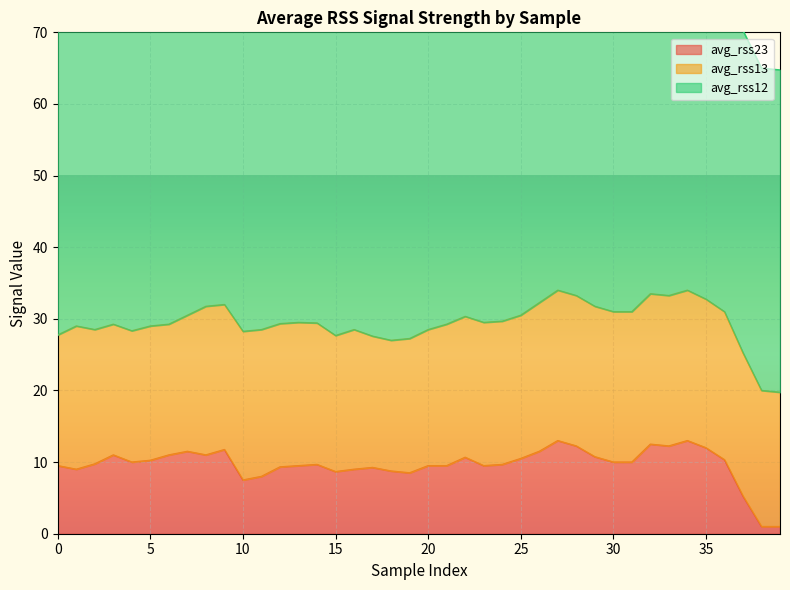

Where does the avg_rss23 series first go above 10?

3